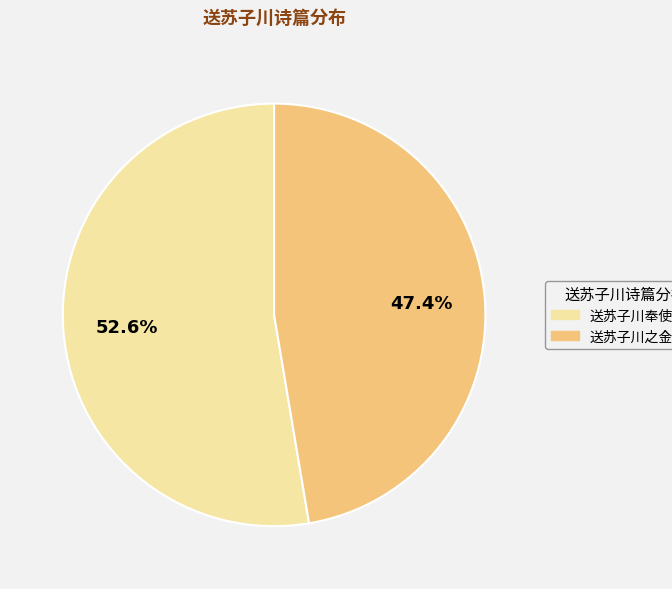

Does any single category account for the majority?

Yes